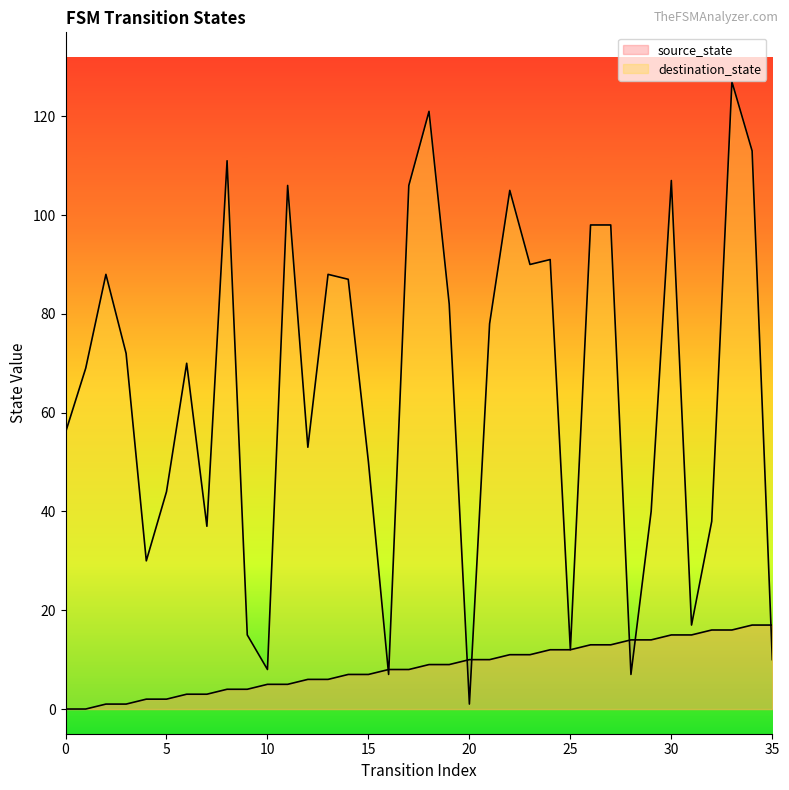

True or false: destination_state has a value of 31 at 13.

False